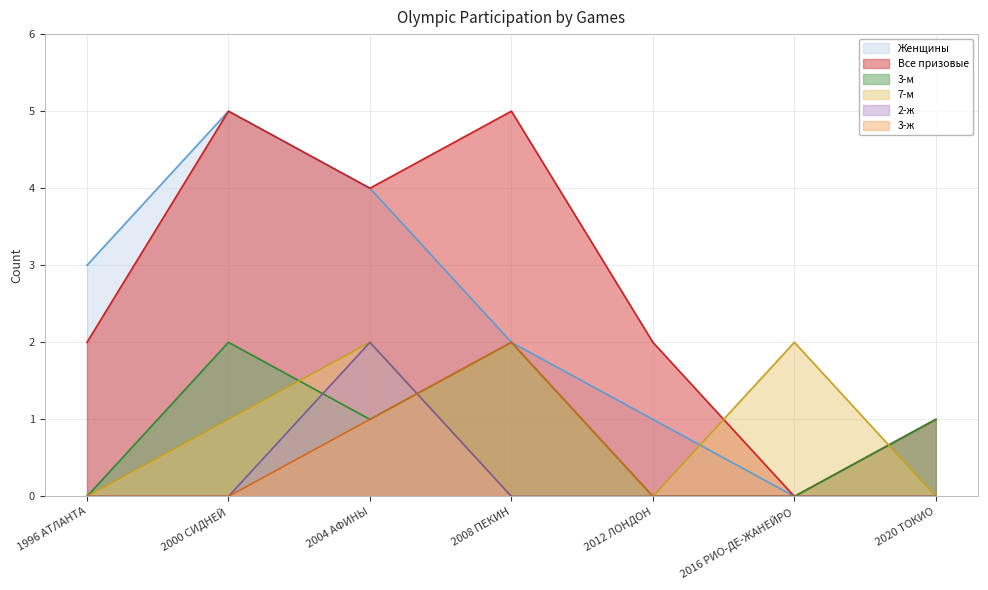

True or false: Все призовые has more than 1 interior local peaks.

True